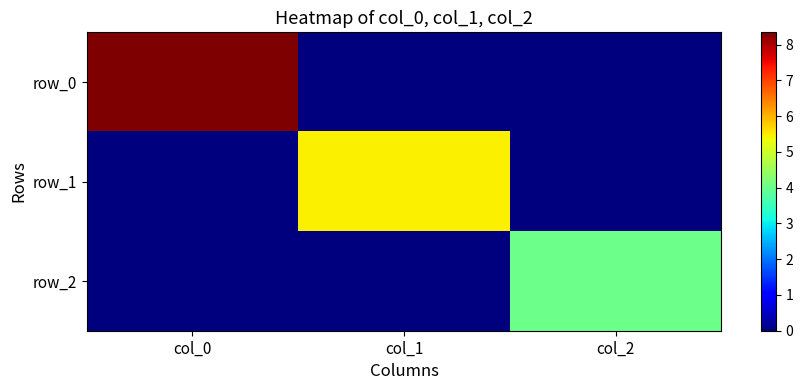

Reading left to right, extract all data points from this chart.

row_0: 8.3	0.0	0.0
row_1: 0.0	5.5	0.0
row_2: 0.0	0.0	4.0